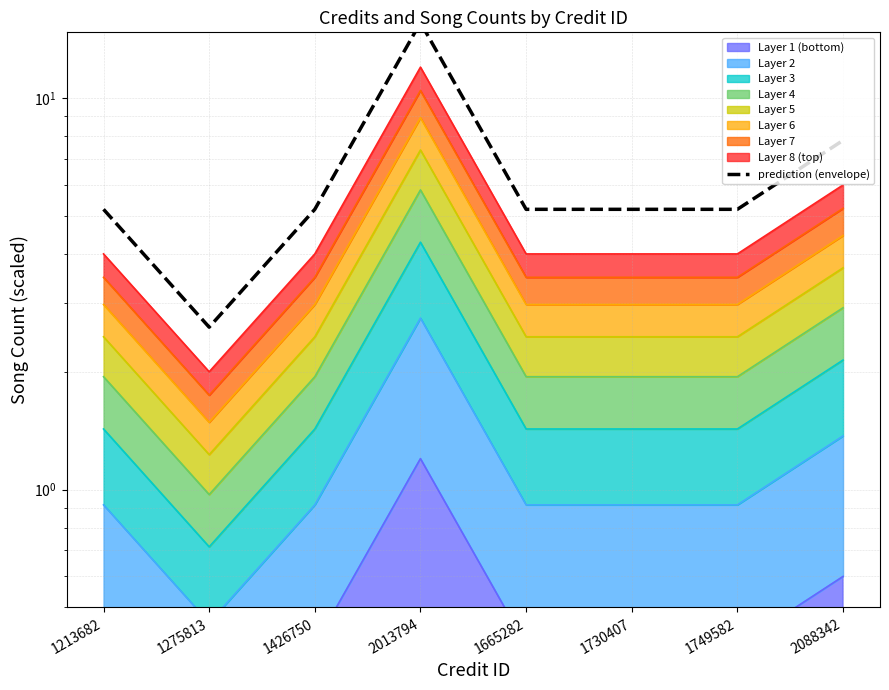

Rank the categories by value from highest to lowest.

2013794, 2088342, 1213682, 1426750, 1665282, 1730407, 1749582, 1275813